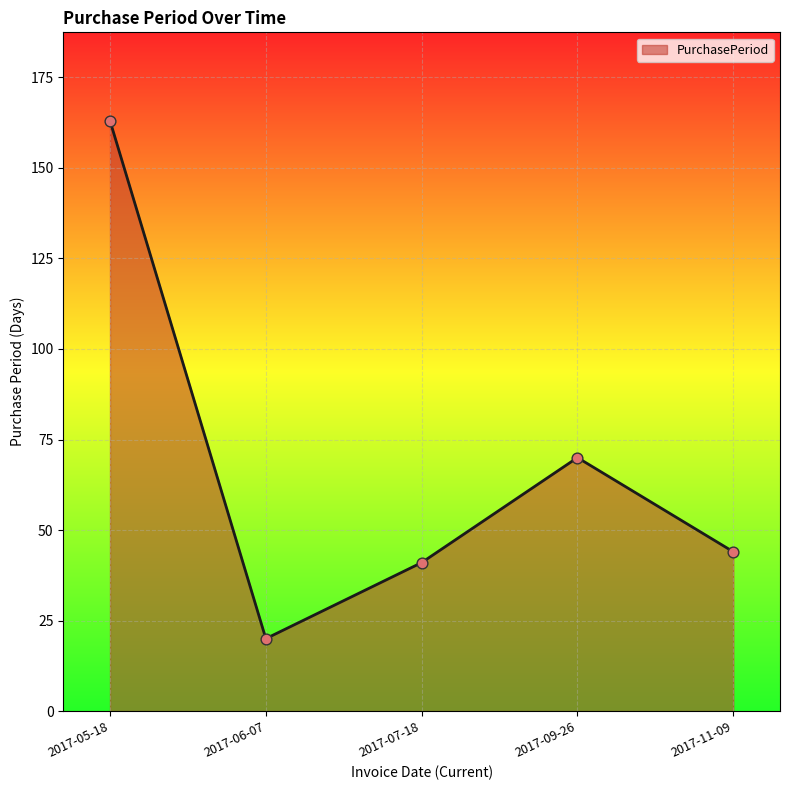

Approximately how many times larger is the value at 2017-06-07 compared to 2017-07-18?

0.5